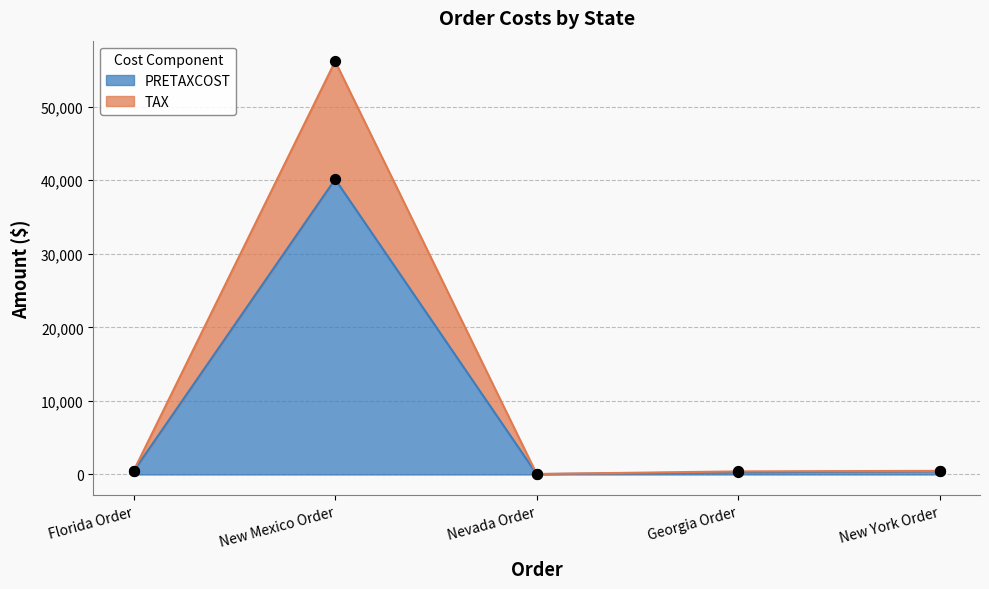

What is the total value across all series at Nevada Order?

115.0